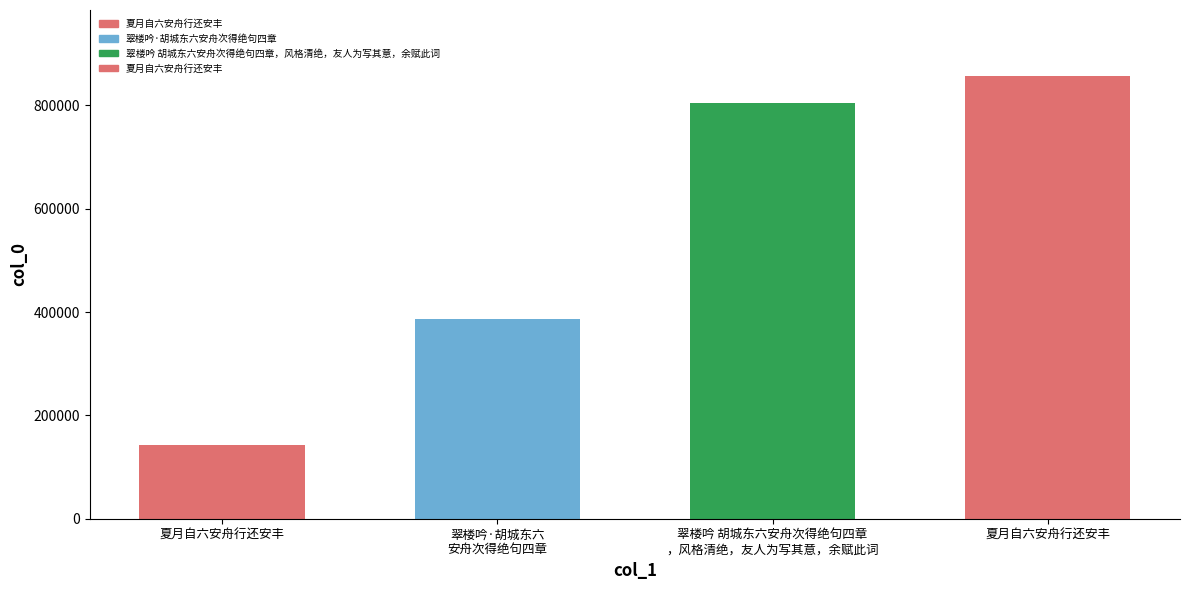

Rank the categories by value from highest to lowest.

夏月自六安舟行还安丰, 翠楼吟 胡城东六安舟次得绝句四章，风格清绝，友人为写其意，余赋此词, 翠楼吟·胡城东六安舟次得绝句四章, 夏月自六安舟行还安丰